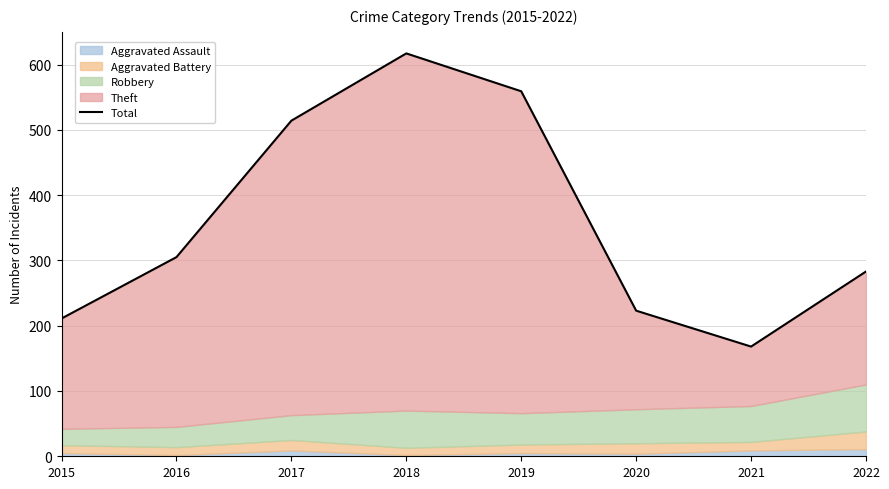

Which category has the highest value across all series?

2018